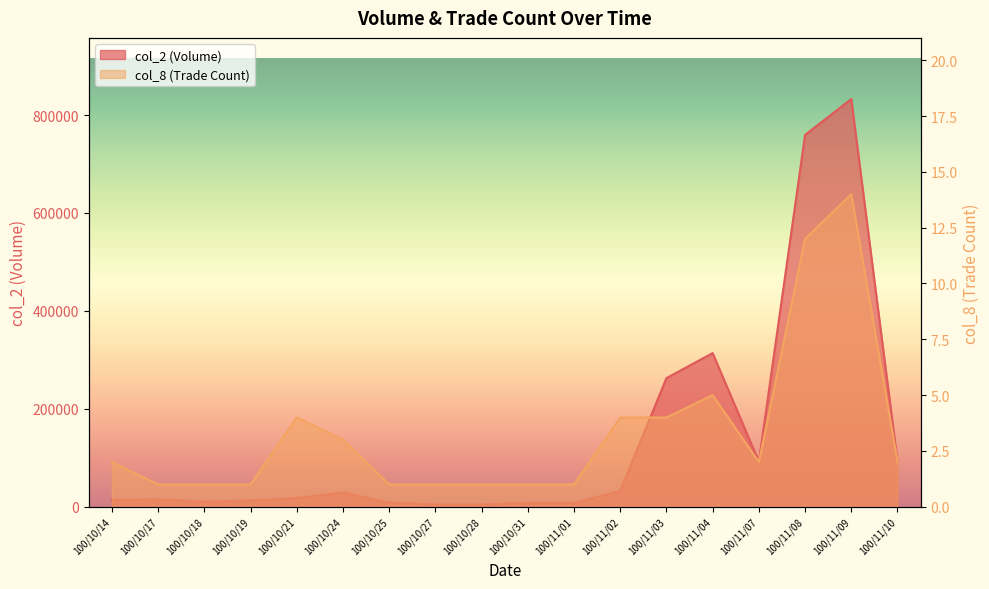

What is the label of the 1st point from the right?

100/11/10